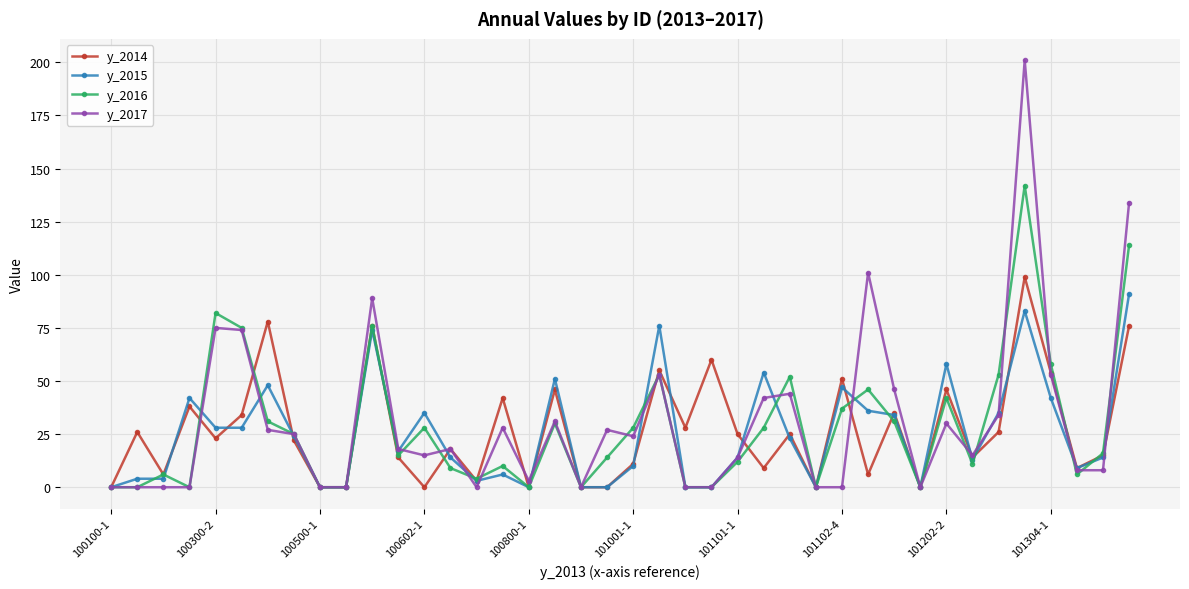

Which series has the largest range (max minus min)?

y_2017